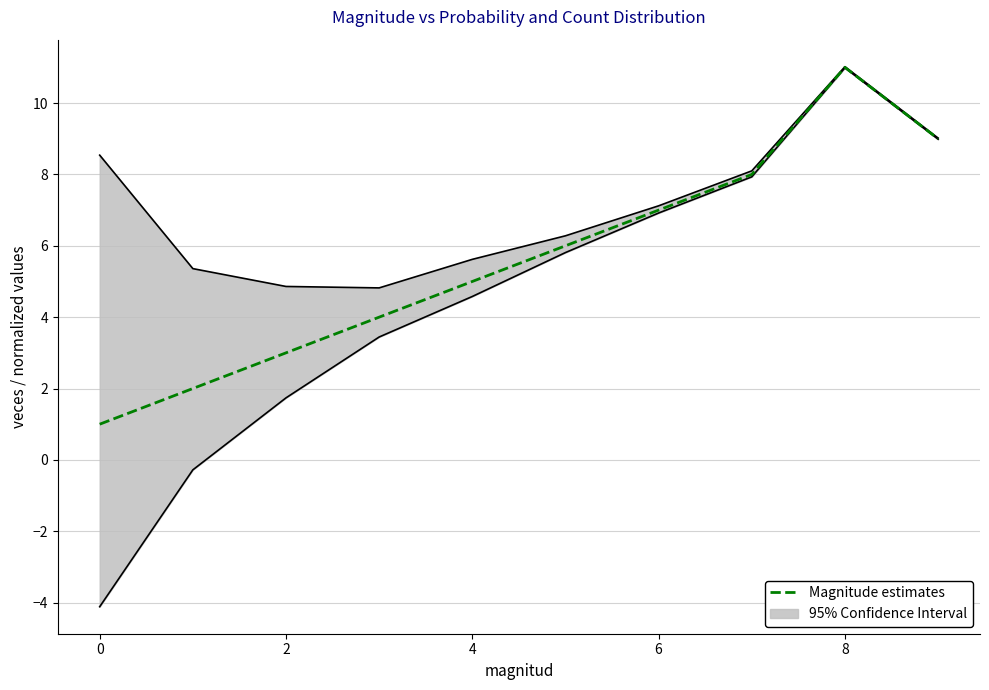

What is the greatest value displayed?

11